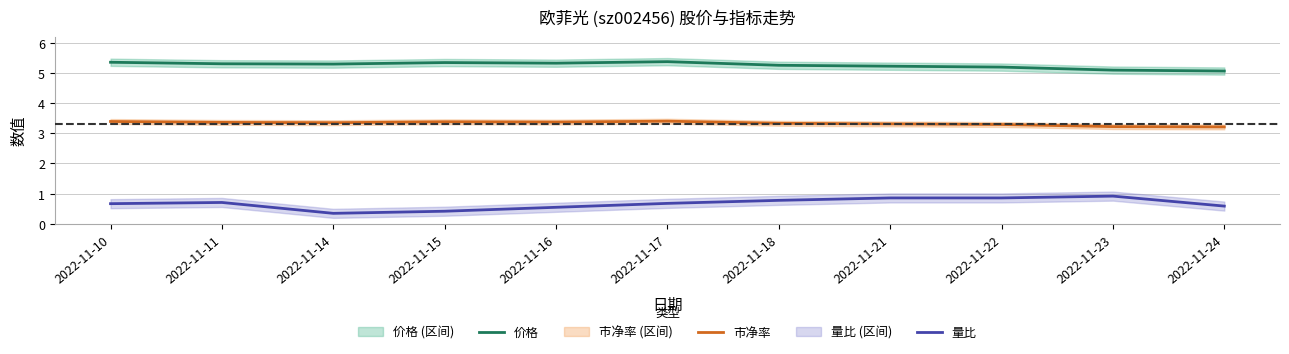

Count the number of categories in the chart.

11